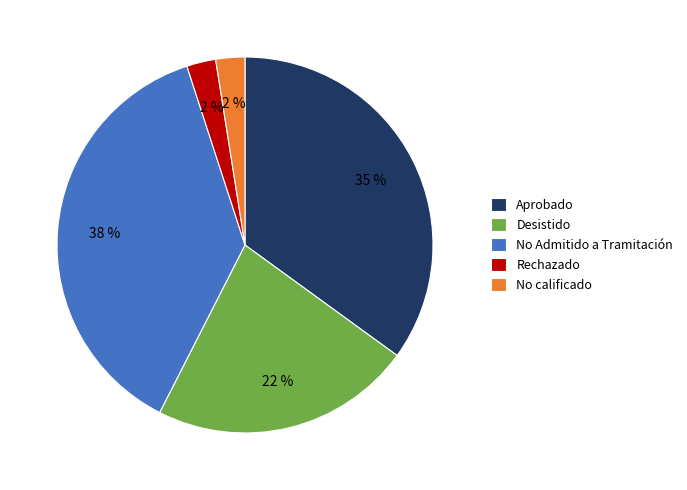

Which has a higher value, No Admitido a Tramitación or Aprobado?

No Admitido a Tramitación